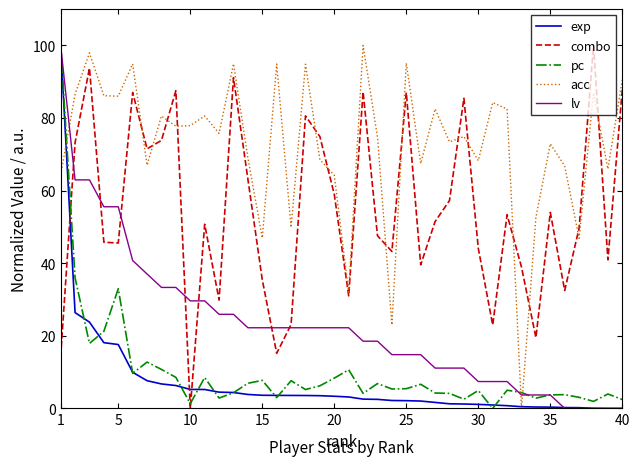

How many interior local peaks does the acc series have?

14